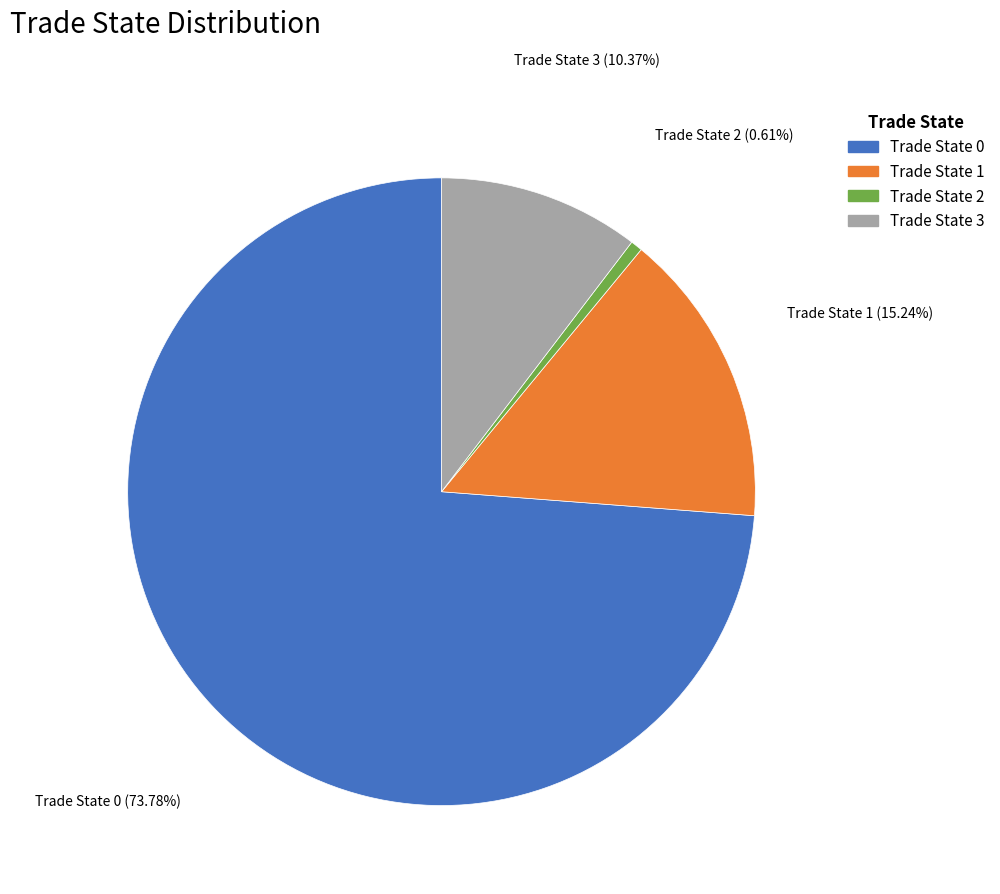

How many segments does this pie chart have?

4